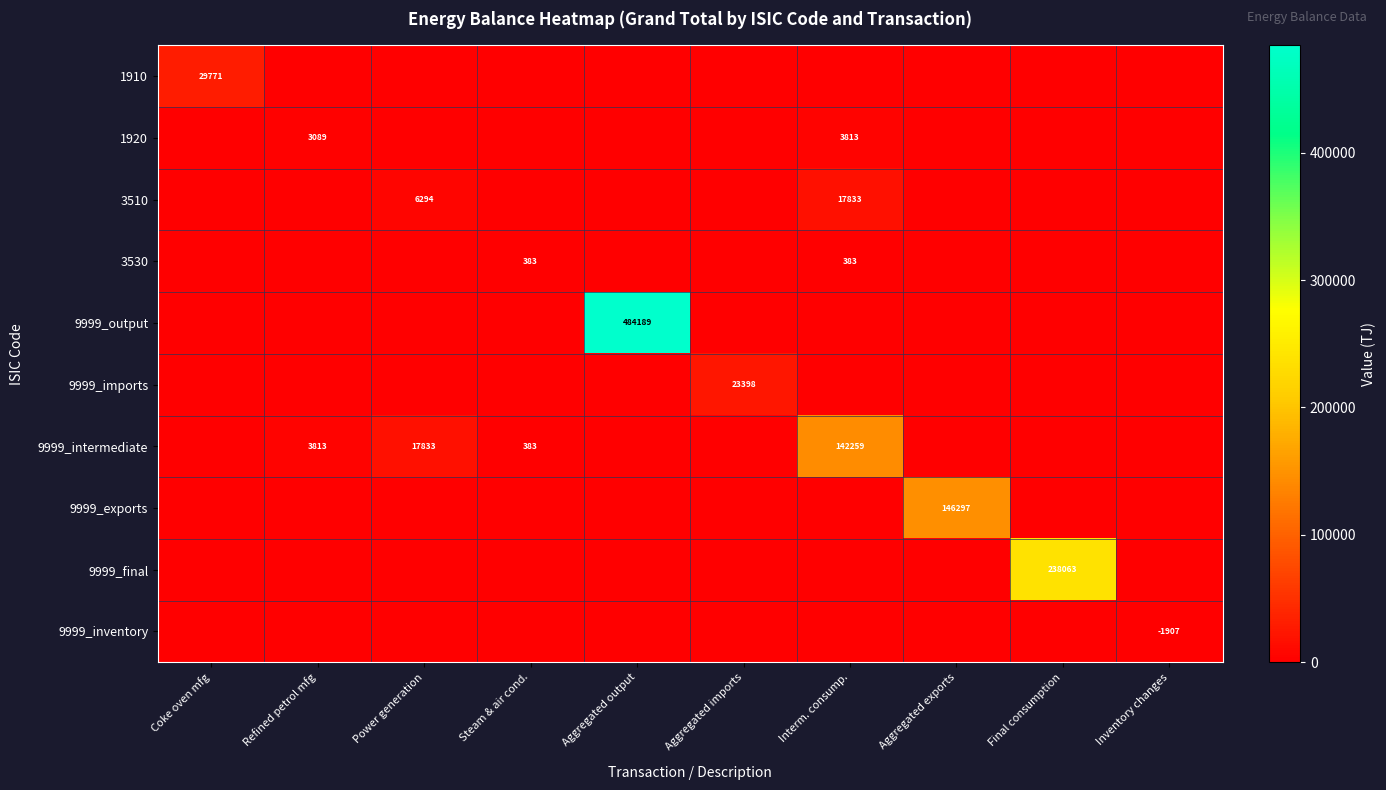

How many categories are shown in the chart?

10